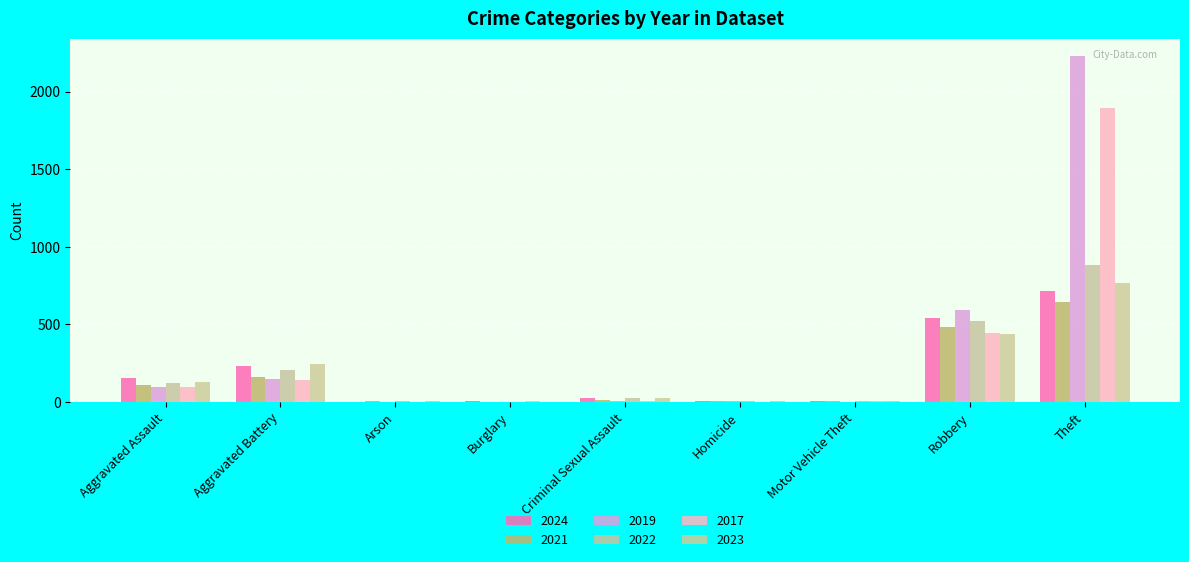

Reading right to left, transcribe all the data shown in this chart.

2024: 712	543	3	4	24	2	1	232	153
2021: 642	484	2	5	14	1	2	163	110
2019: 2230	591	1	2	8	1	1	148	98
2022: 880	521	2	6	24	0	5	202	121
2017: 1896	446	2	1	8	2	0	142	95
2023: 766	440	6	2	22	0	2	244	130